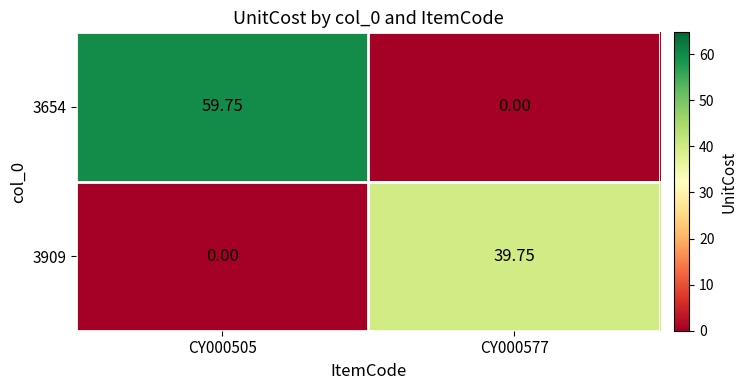

How many data points in 3654 are above 59?

1